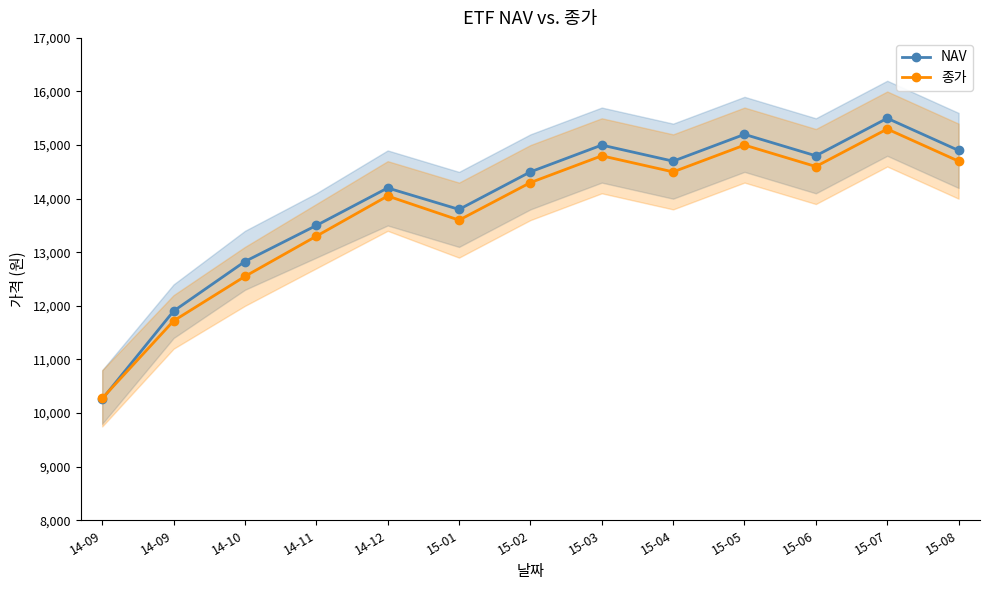

At which label does NAV reach its minimum?

14-09